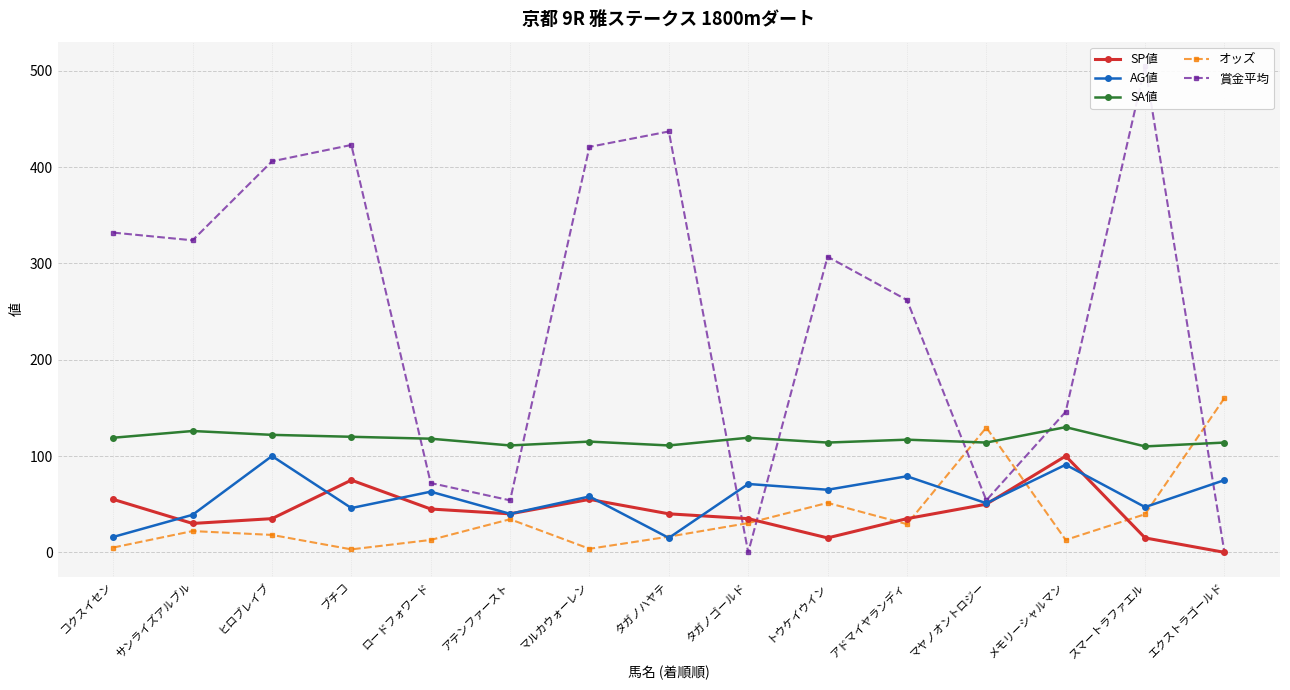

Between ヒロブレイブ and メモリーシャルマン, which is larger?

メモリーシャルマン